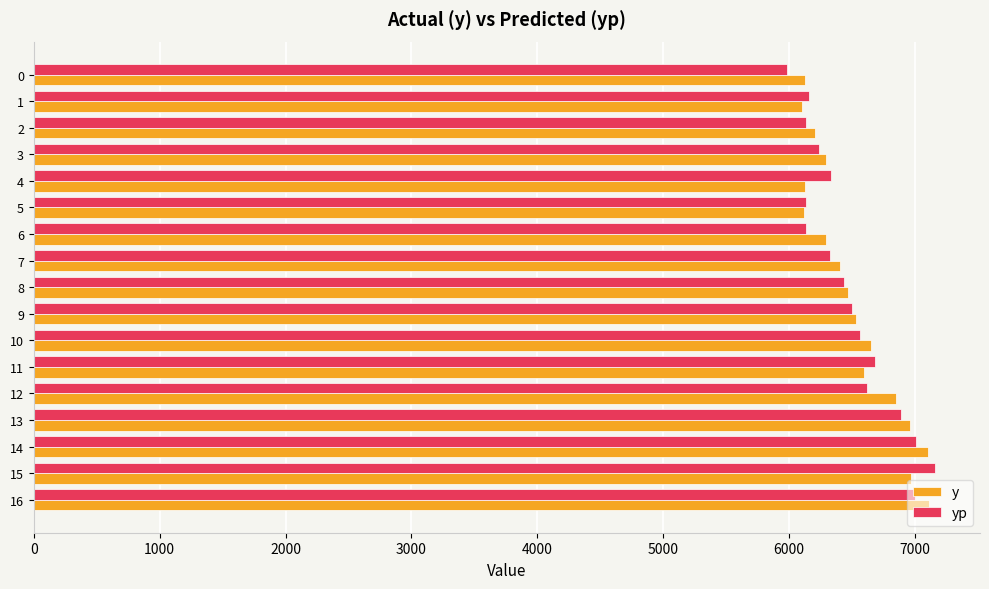

Is the value of y at 13 greater than the value of yp at 11?

Yes